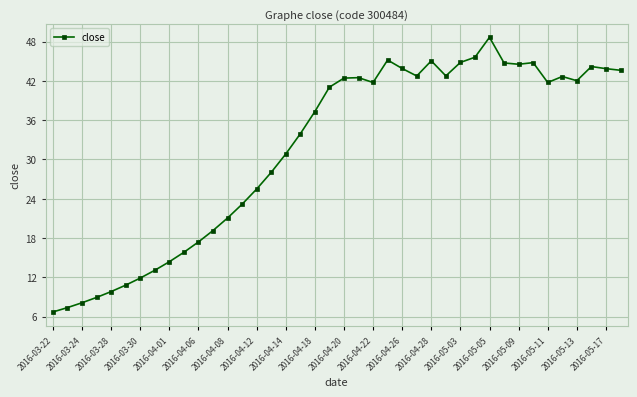

Is this an area chart (filled region under the line)?

No